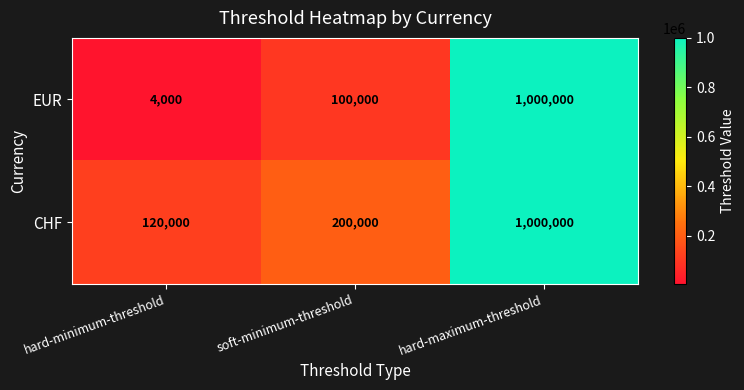

True or false: EUR has a value of 100000 at soft-minimum-threshold.

True